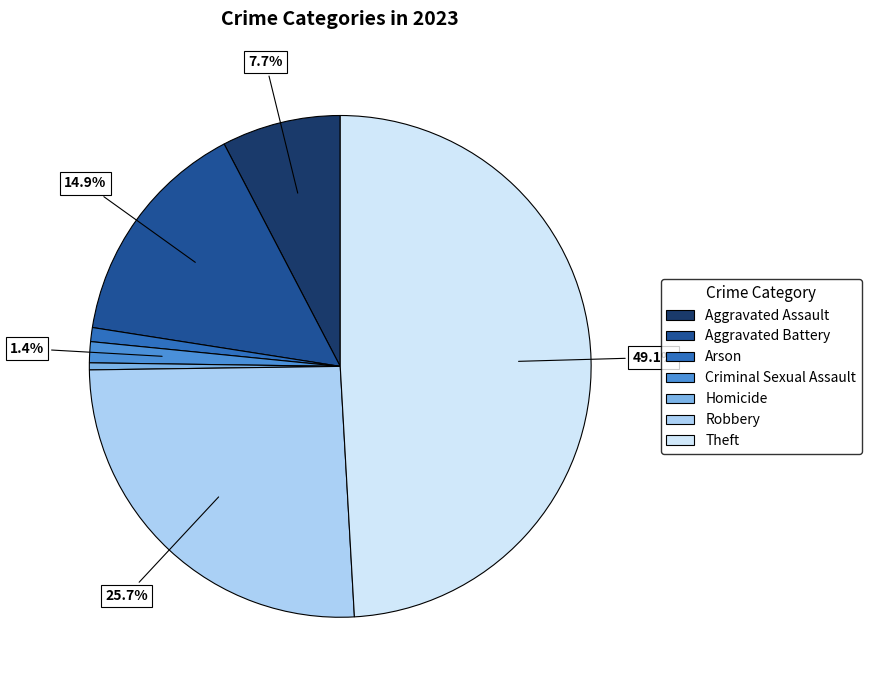

Count the number of slices in the pie.

7